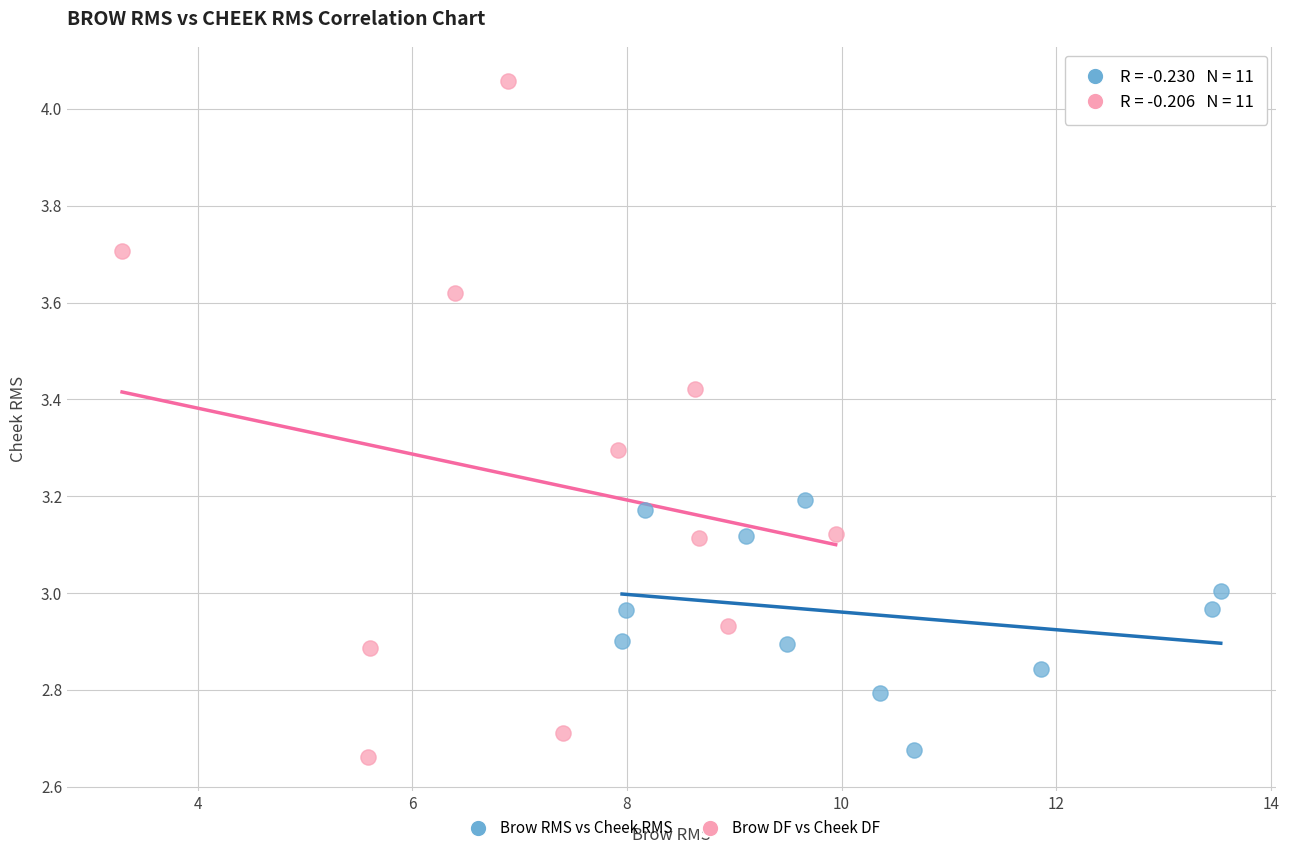

Which series has the largest Y range (max minus min)?

Brow DF vs Cheek DF